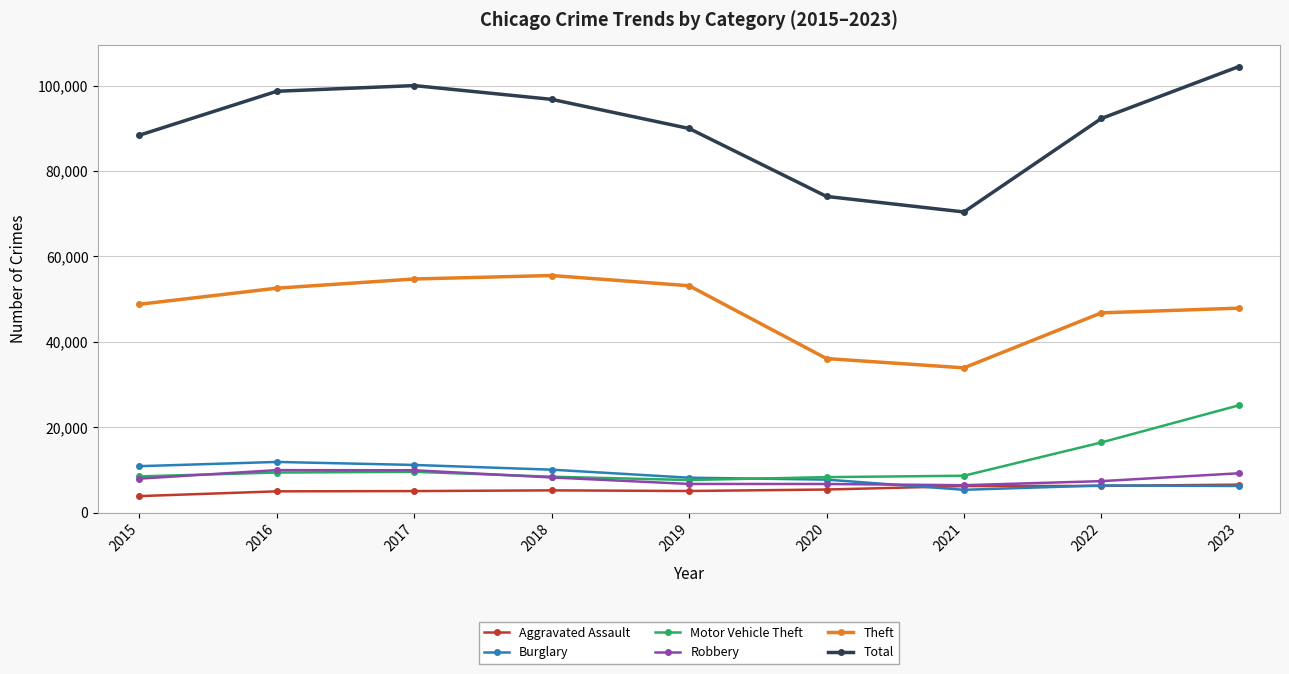

How many data points does each series have?

9